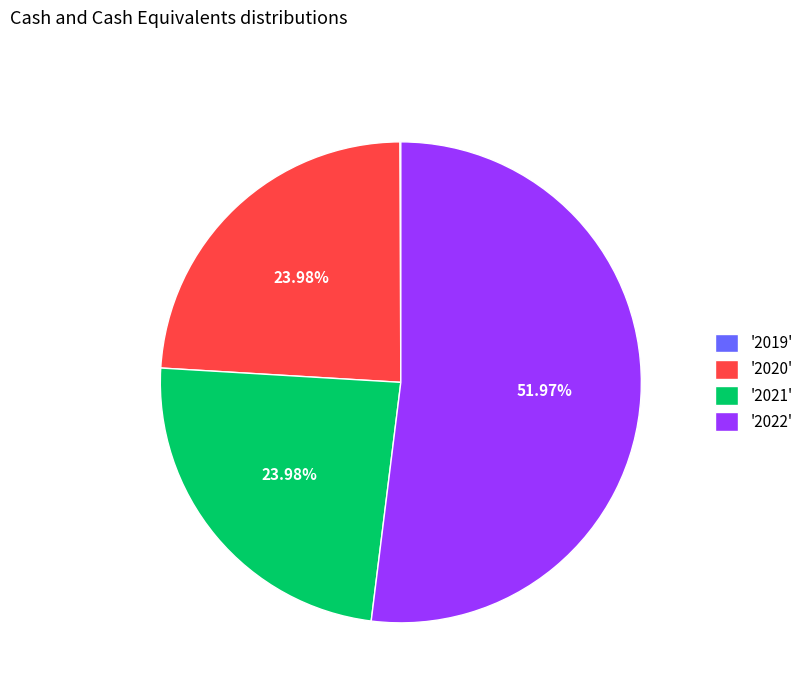

Which category accounts for the majority?

'2022'